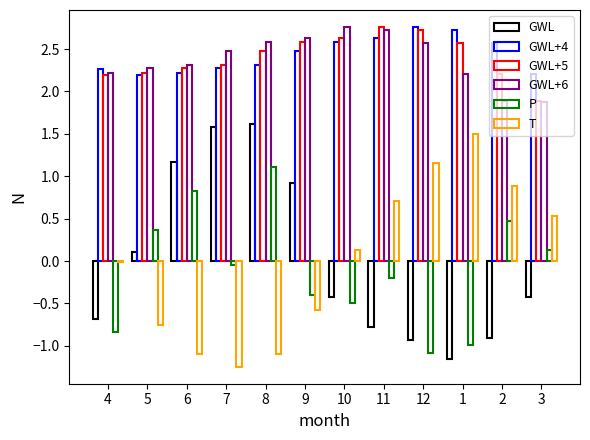

Reading right to left, what are all the values shown in this chart?

GWL: -0.4	-0.9	-1.2	-0.9	-0.8	-0.4	0.9	1.6	1.6	1.2	0.1	-0.7
GWL+4: 2.2	2.6	2.7	2.8	2.6	2.6	2.5	2.3	2.3	2.2	2.2	2.3
GWL+5: 1.9	2.2	2.6	2.7	2.8	2.6	2.6	2.5	2.3	2.3	2.2	2.2
GWL+6: 1.9	1.9	2.2	2.6	2.7	2.8	2.6	2.6	2.5	2.3	2.3	2.2
P: 0.1	0.5	-1.0	-1.1	-0.2	-0.5	-0.4	1.1	-0.0	0.8	0.4	-0.8
T: 0.5	0.9	1.5	1.2	0.7	0.1	-0.6	-1.1	-1.2	-1.1	-0.8	-0.0